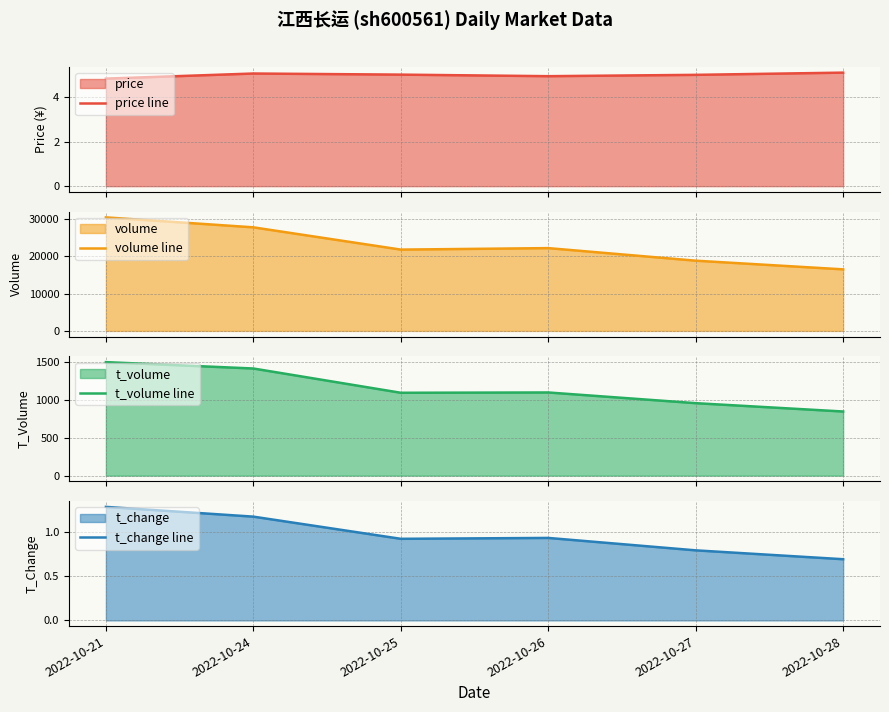

Reading left to right, what are all the values shown in this chart?

price line: 4.8	5.1	5.0	5.0	5.0	5.1
volume line: 30371.0	27709.0	21752.0	22149.0	18787.0	16468.0
t_volume line: 1497.0	1413.0	1093.0	1097.0	956.0	846.0
t_change line: 1.3	1.2	0.9	0.9	0.8	0.7